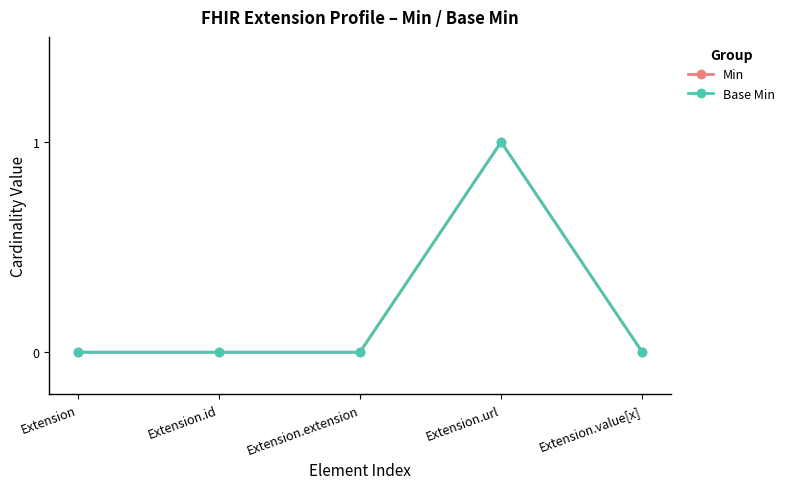

Does the chart have visible grid lines?

No